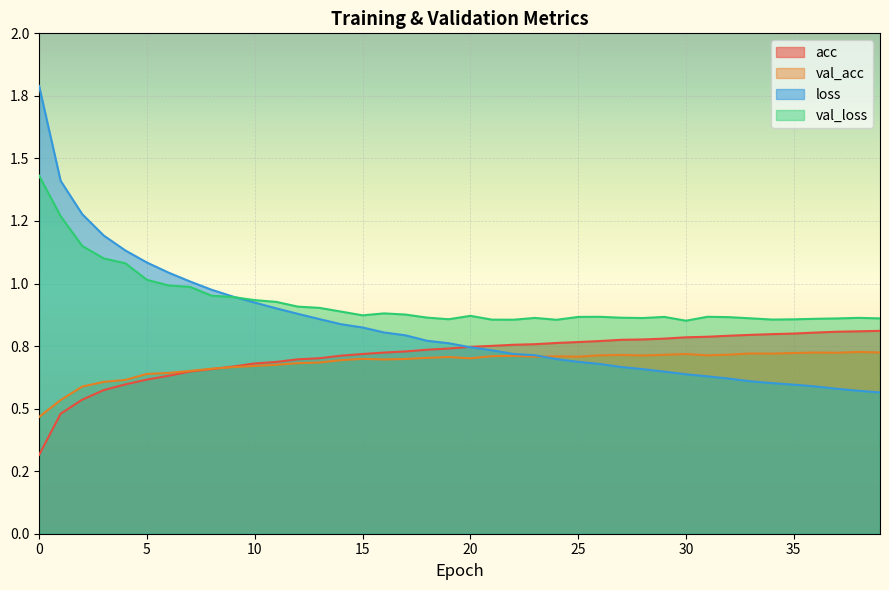

How many intersections are there between loss and acc?

1